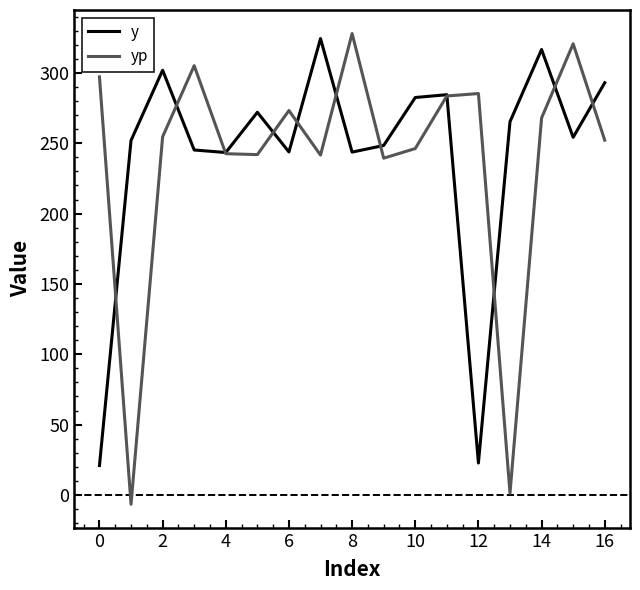

Which series has the largest range (max minus min)?

yp